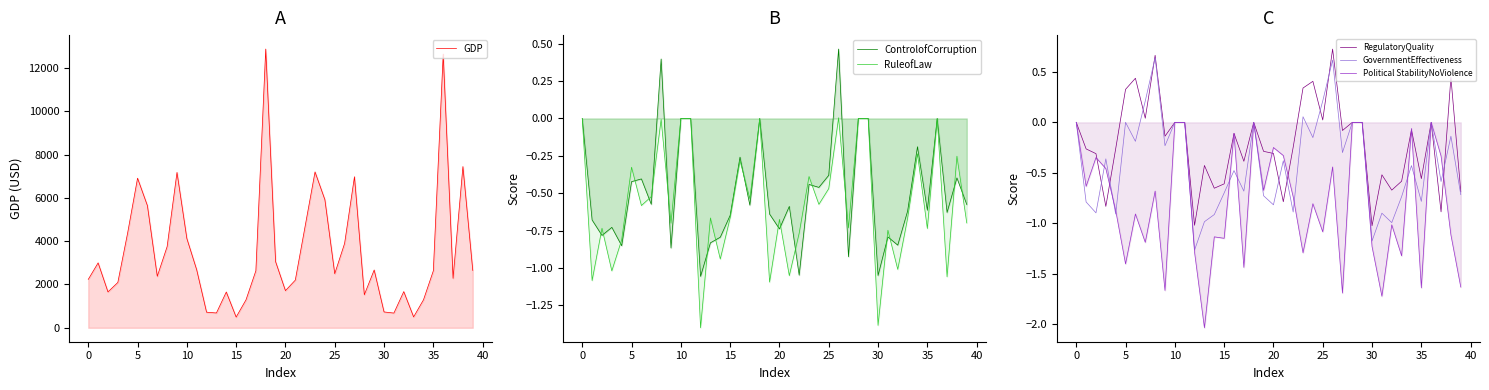

What is the difference between the highest and lowest values at 40?

7180.8